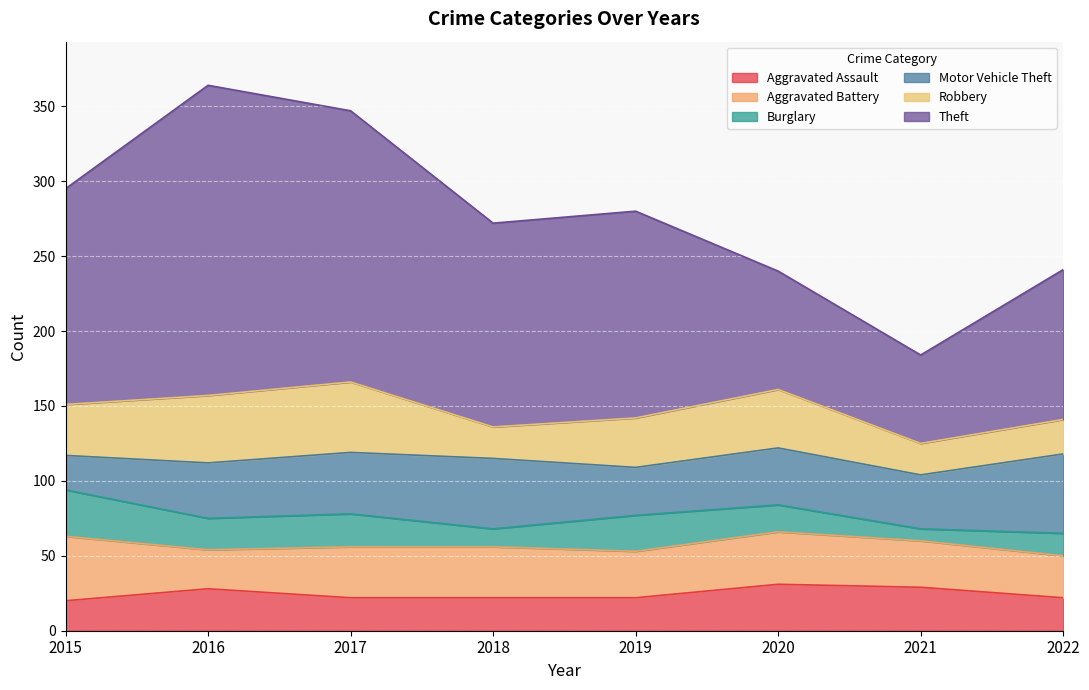

True or false: Theft and Motor Vehicle Theft cross at least once.

False